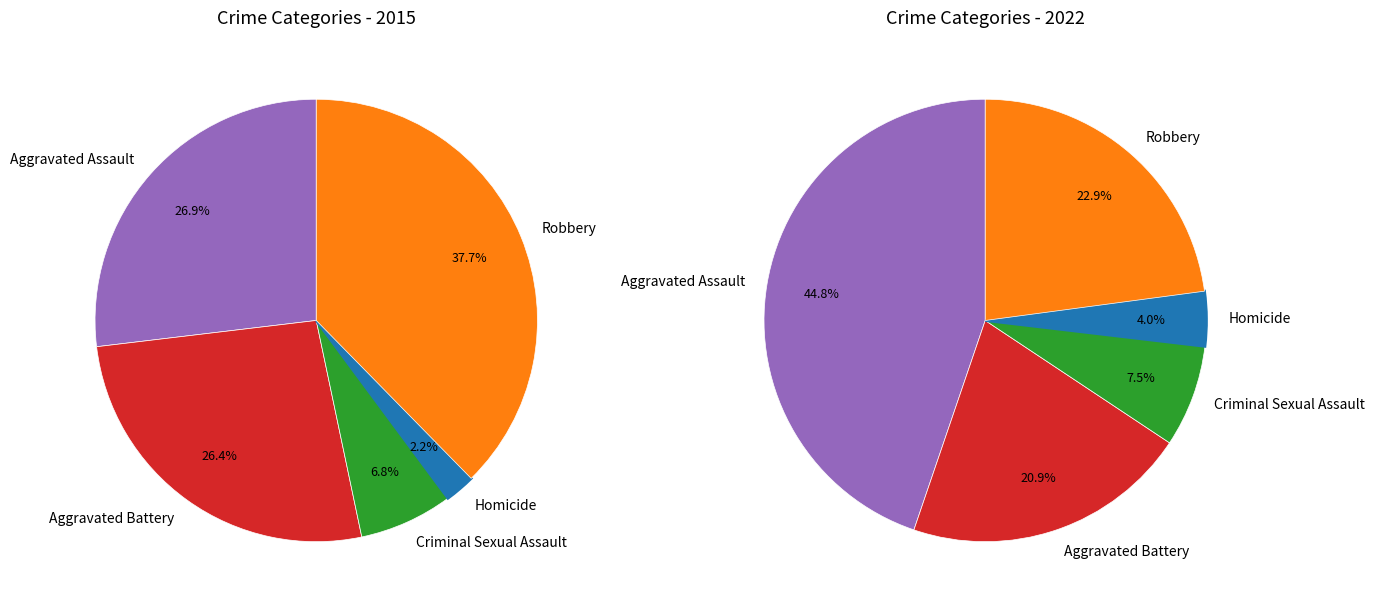

Does Aggravated Assault represent more than half of the total?

No